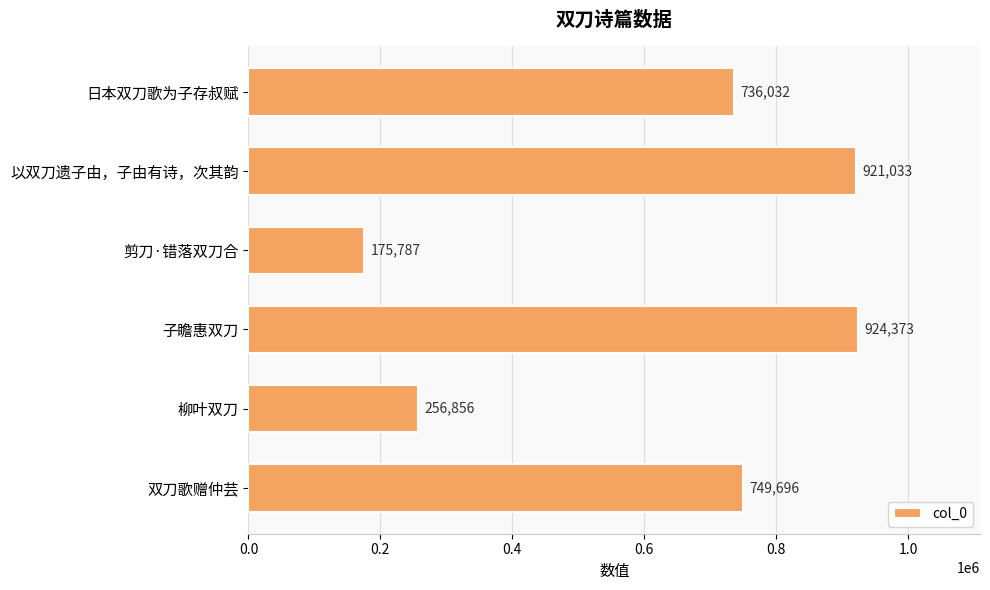

What is the approximate value at 柳叶双刀, to the nearest 10?

256860